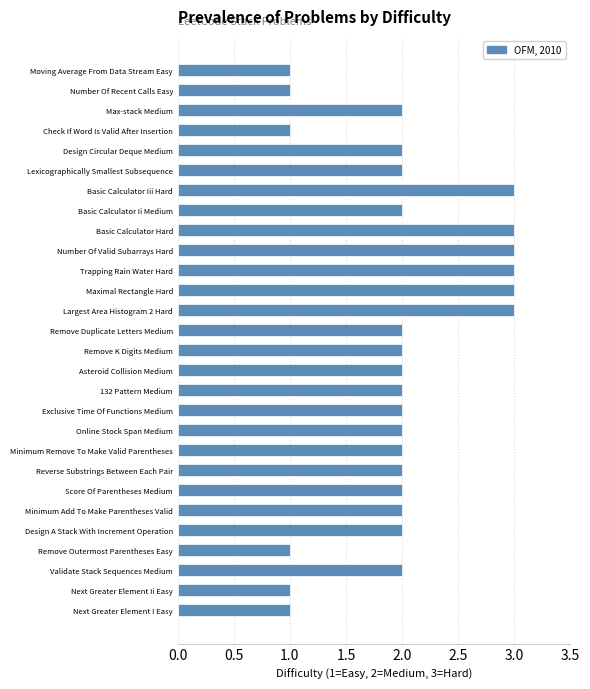

Reading top to bottom, list all the values displayed in this chart.

Moving Average From Data Stream Easy=1	Number Of Recent Calls Easy=1	Max-stack Medium=2	Check If Word Is Valid After Insertion=1	Design Circular Deque Medium=2	Lexicographically Smallest Subsequence=2	Basic Calculator Iii Hard=3	Basic Calculator Ii Medium=2	Basic Calculator Hard=3	Number Of Valid Subarrays Hard=3	Trapping Rain Water Hard=3	Maximal Rectangle Hard=3	Largest Area Histogram 2 Hard=3	Remove Duplicate Letters Medium=2	Remove K Digits Medium=2	Asteroid Collision Medium=2	132 Pattern Medium=2	Exclusive Time Of Functions Medium=2	Online Stock Span Medium=2	Minimum Remove To Make Valid Parentheses=2	Reverse Substrings Between Each Pair=2	Score Of Parentheses Medium=2	Minimum Add To Make Parentheses Valid=2	Design A Stack With Increment Operation=2	Remove Outermost Parentheses Easy=1	Validate Stack Sequences Medium=2	Next Greater Element Ii Easy=1	Next Greater Element I Easy=1